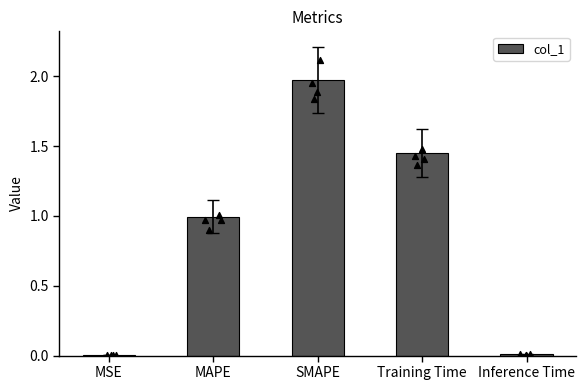

What is the change in value from SMAPE to Inference Time?

-2.0